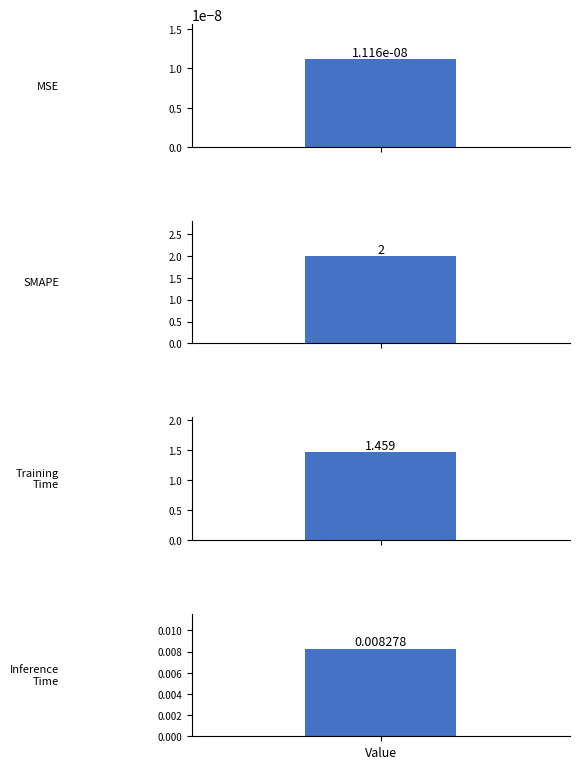

List the labels in order of value, smallest first.

MSE, Inference Time, Training Time, SMAPE